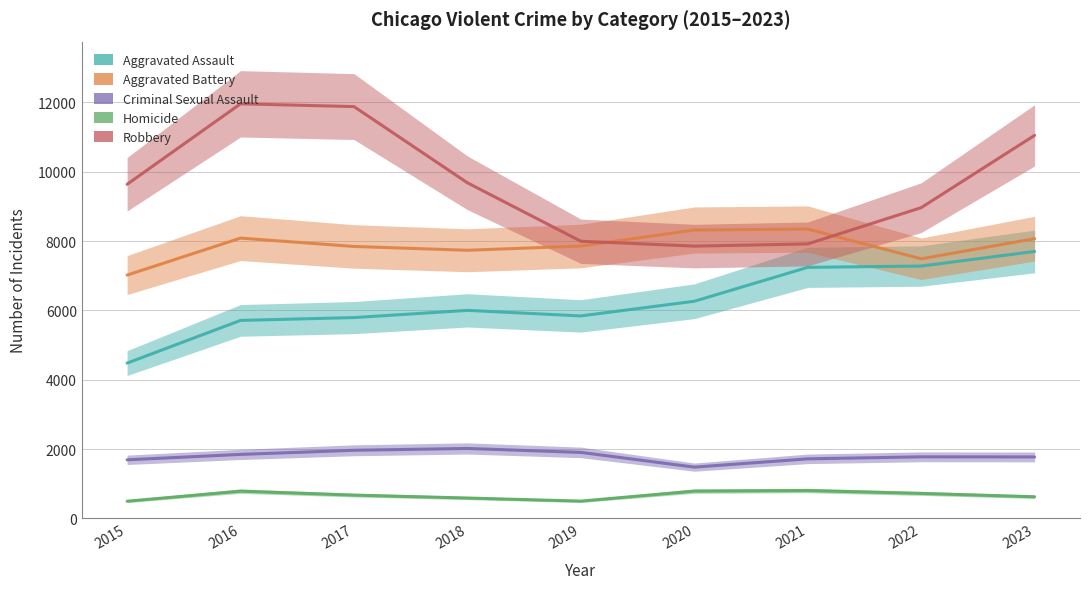

What is the sum of the Aggravated Battery values at 2016 and 2018?

15821